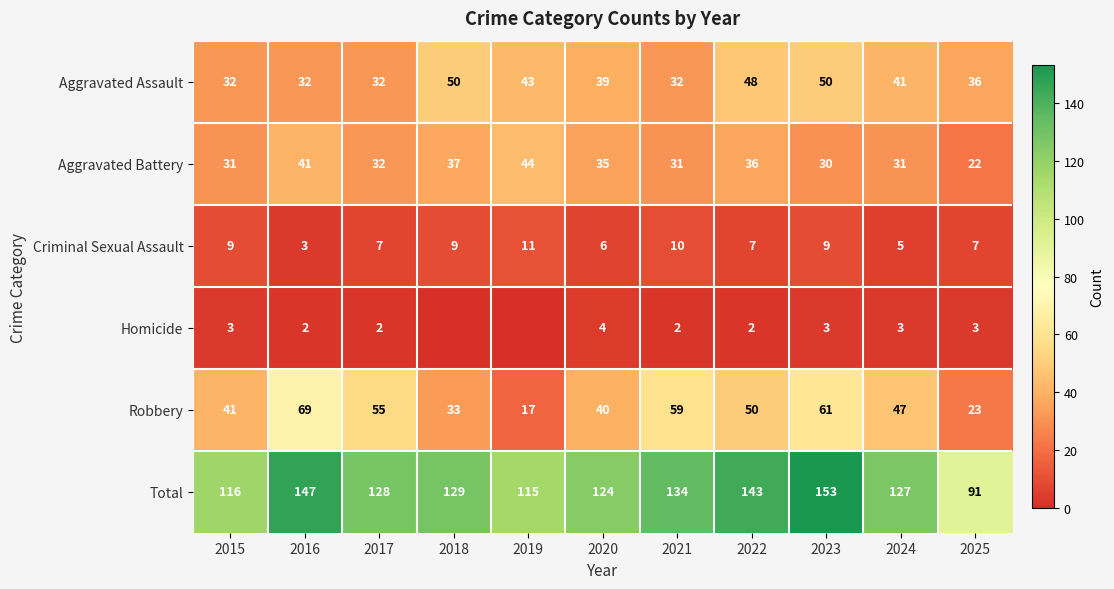

Which label corresponds to the smallest value in the chart?

2018